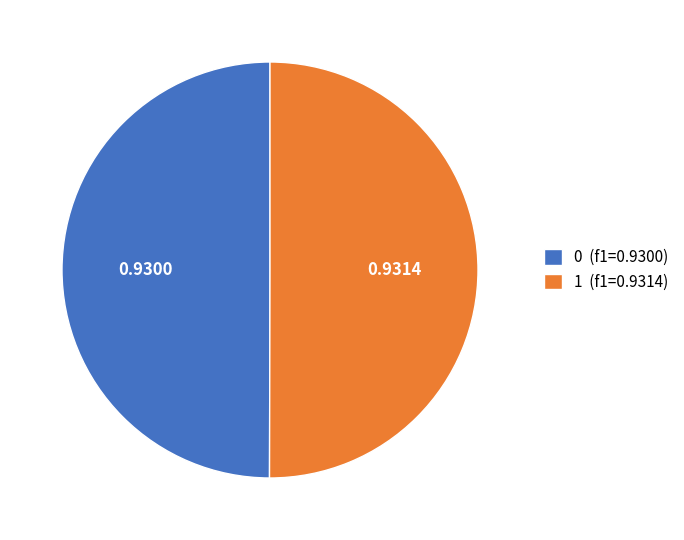

Combined, do 0 (f1=0.9300) and 1 (f1=0.9314) account for over 50%?

Yes